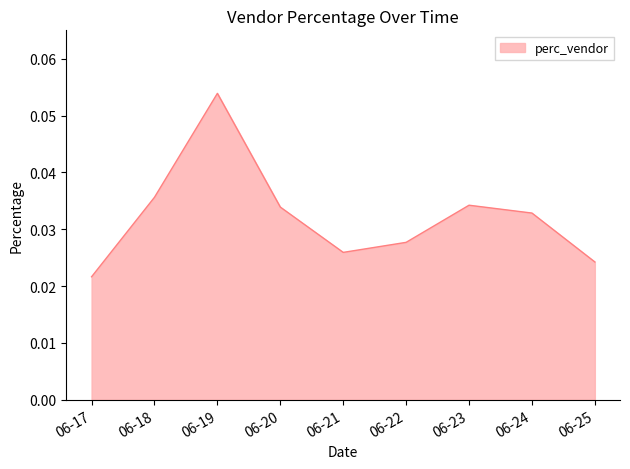

Which label corresponds to the smallest value in the chart?

06-17